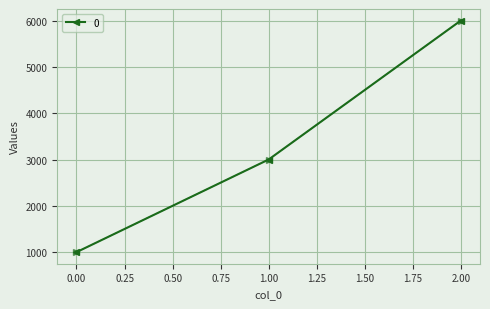

What is the greatest value displayed?

6000